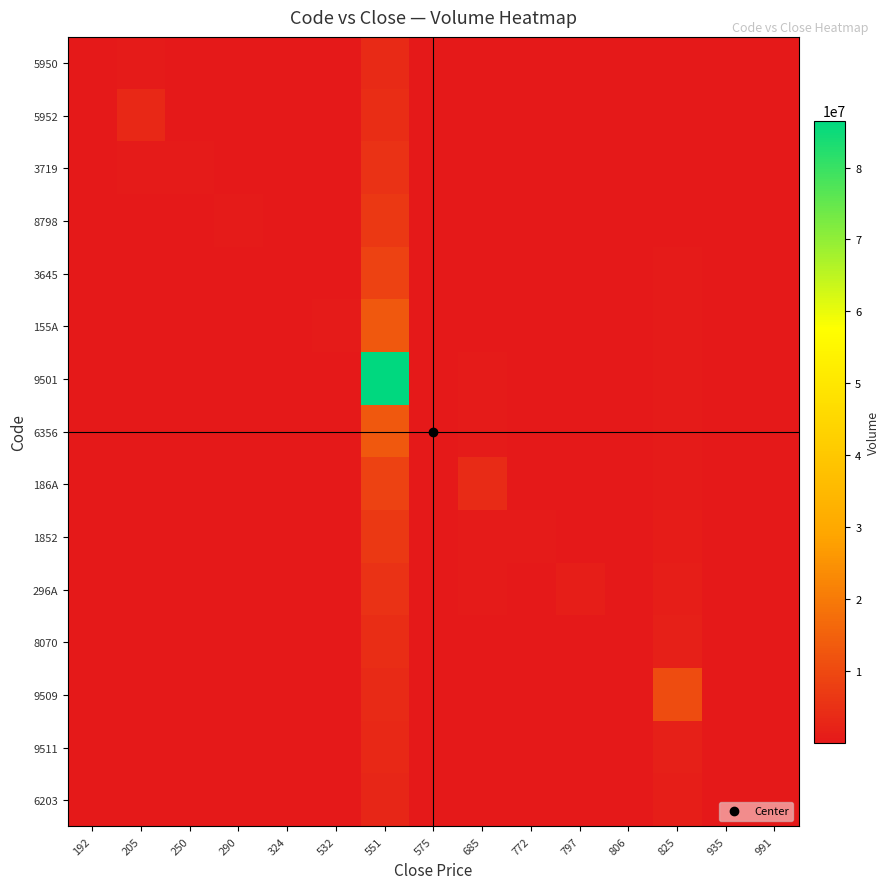

Rank the series by their maximum value, from highest to lowest.

9501, 155A, 6356, 9509, 3645, 186A, 8798, 1852, 3719, 296A, 5952, 8070, 5950, 9511, 6203